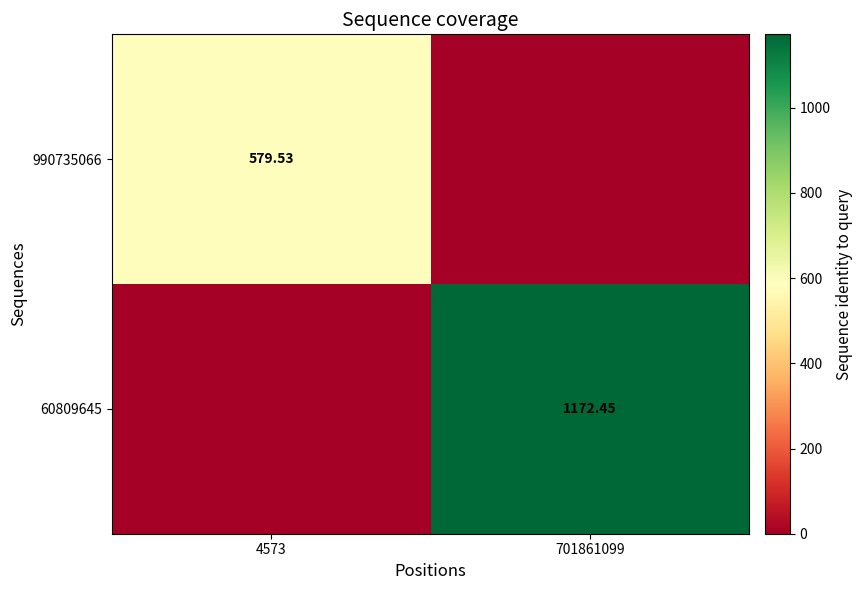

What is the average value of the 60809645 series?

586.2